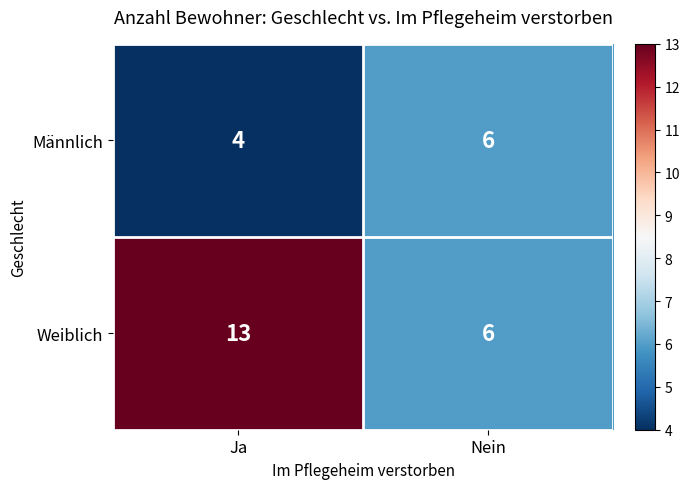

What is the difference between the Weiblich values at Ja and Nein?

7